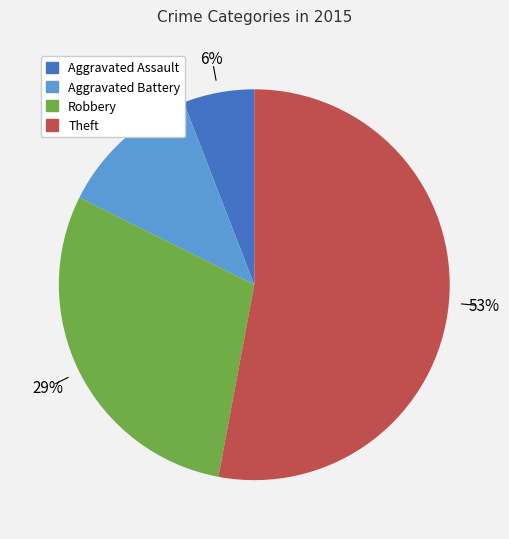

Count the number of slices in the pie.

4